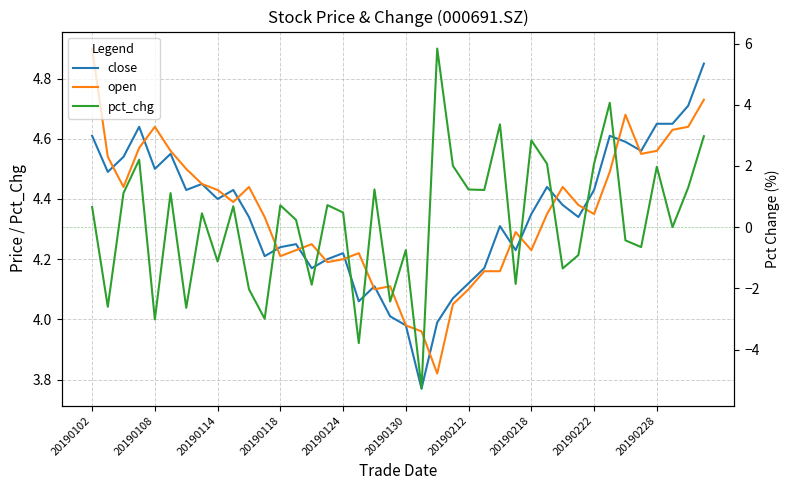

How many lines are shown in the chart?

3